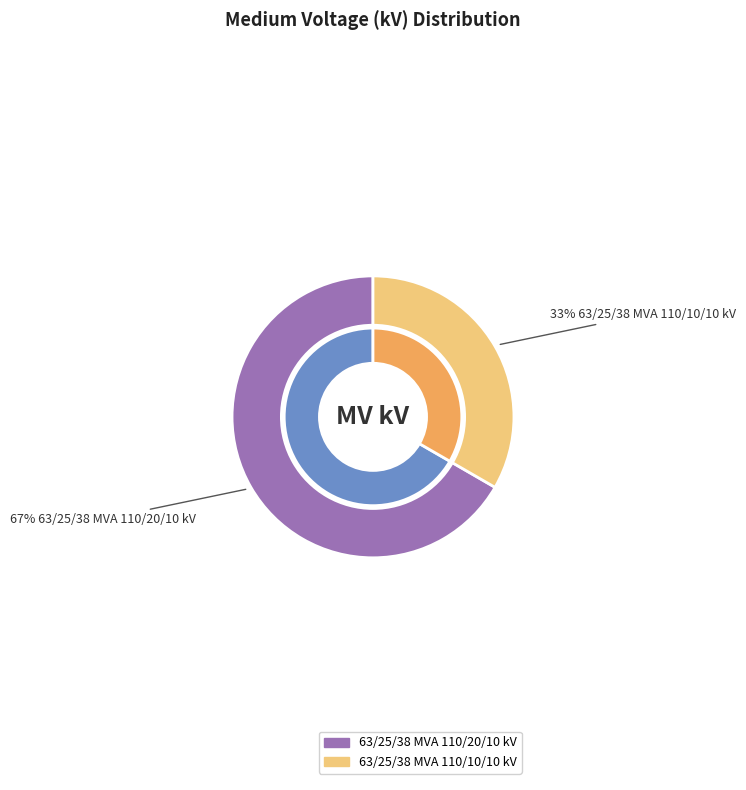

Rank the categories by value from highest to lowest.

63/25/38 MVA 110/20/10 kV, 63/25/38 MVA 110/10/10 kV